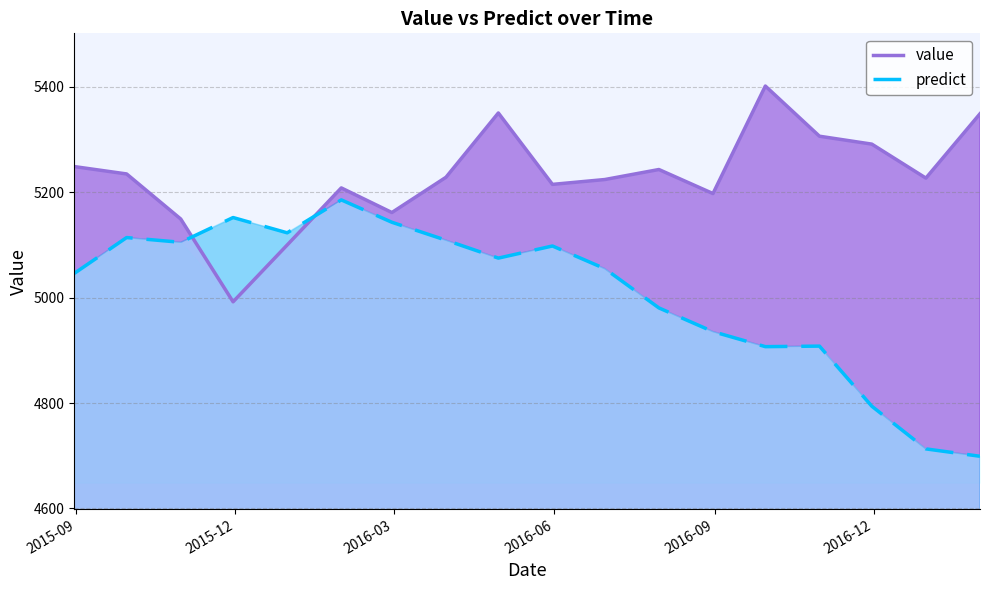

Which series has the largest range (max minus min)?

predict